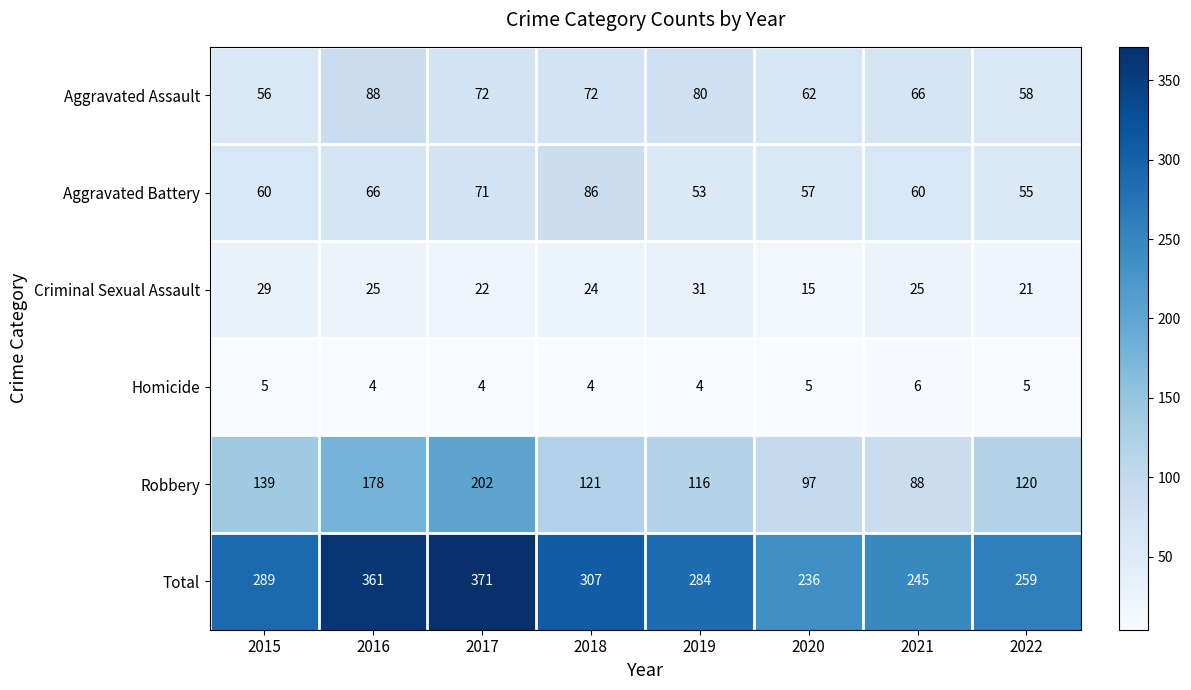

At which label is Aggravated Battery closest to 69?

2017